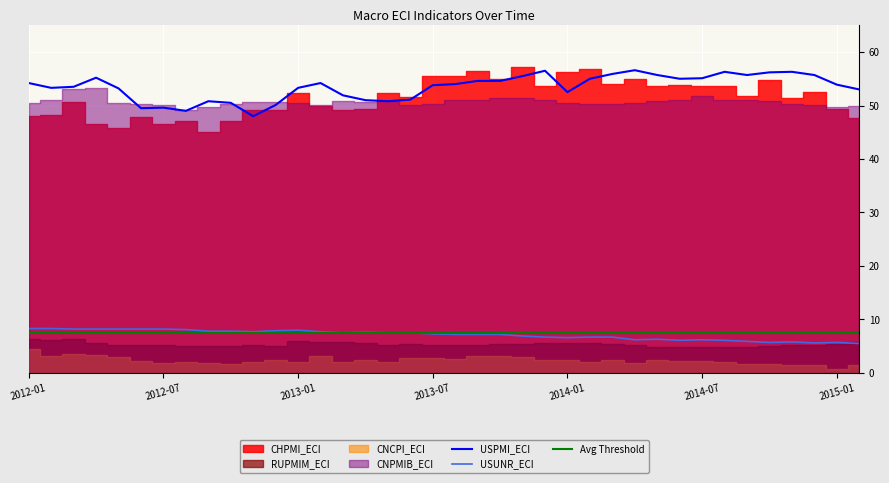

Which series changed the most between 2012-12 and 2013-01?

CHPMI_ECI